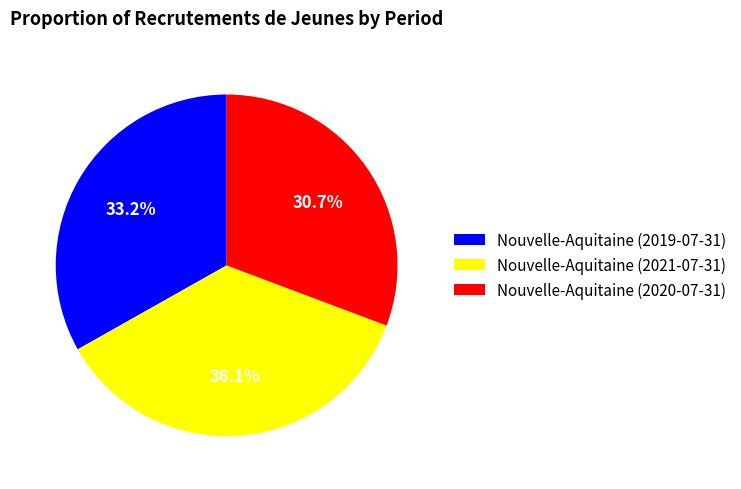

Approximately how many times larger is the value at Nouvelle-Aquitaine (2021-07-31) compared to Nouvelle-Aquitaine (2020-07-31)?

1.2